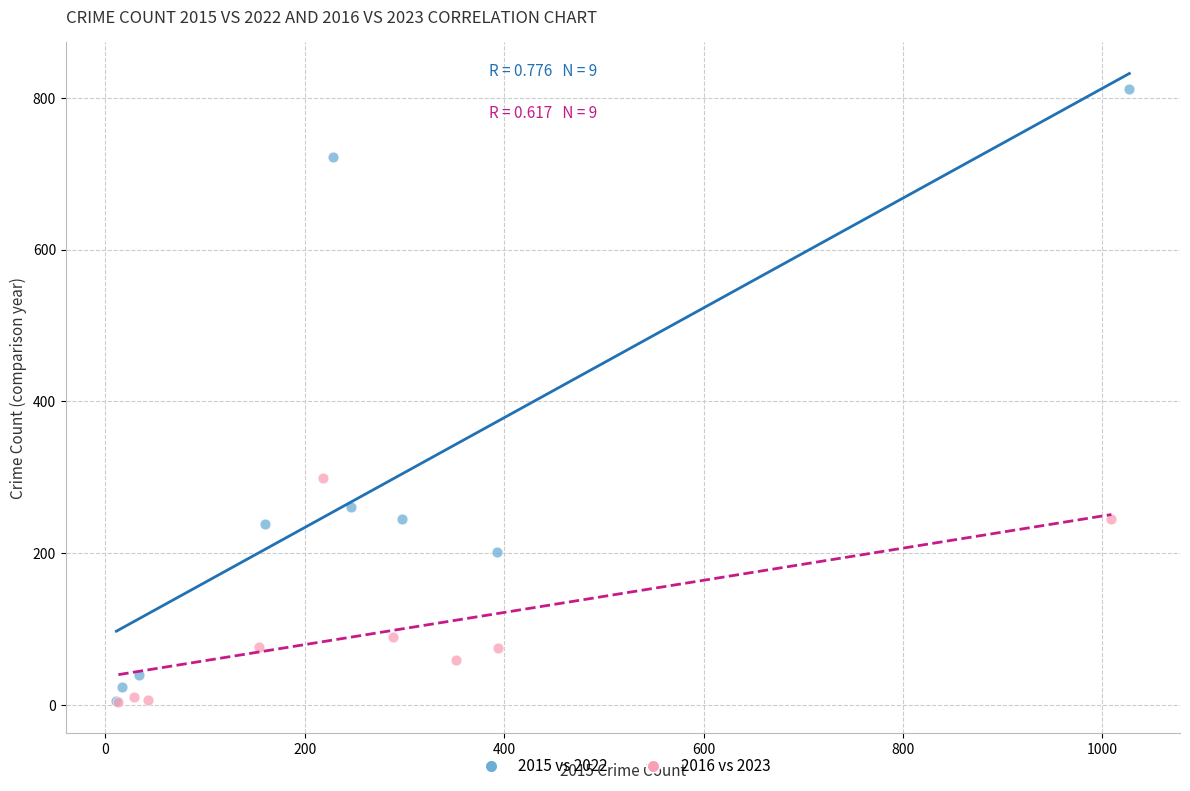

Which series contains the highest Y value?

2015 vs 2022